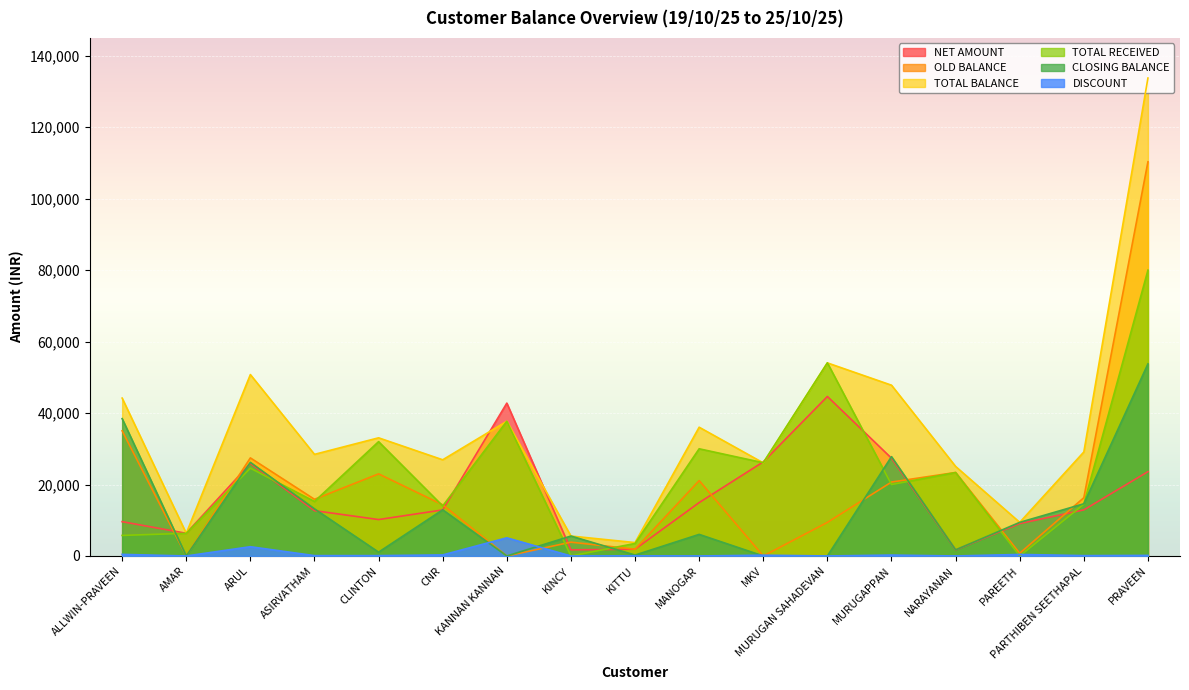

Count the number of categories in the chart.

17